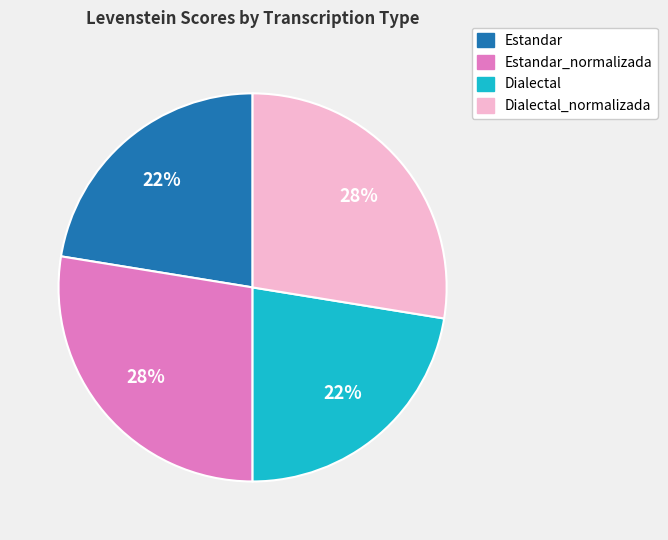

To the nearest percent, what percentage of the pie is Estandar_normalizada?

28%